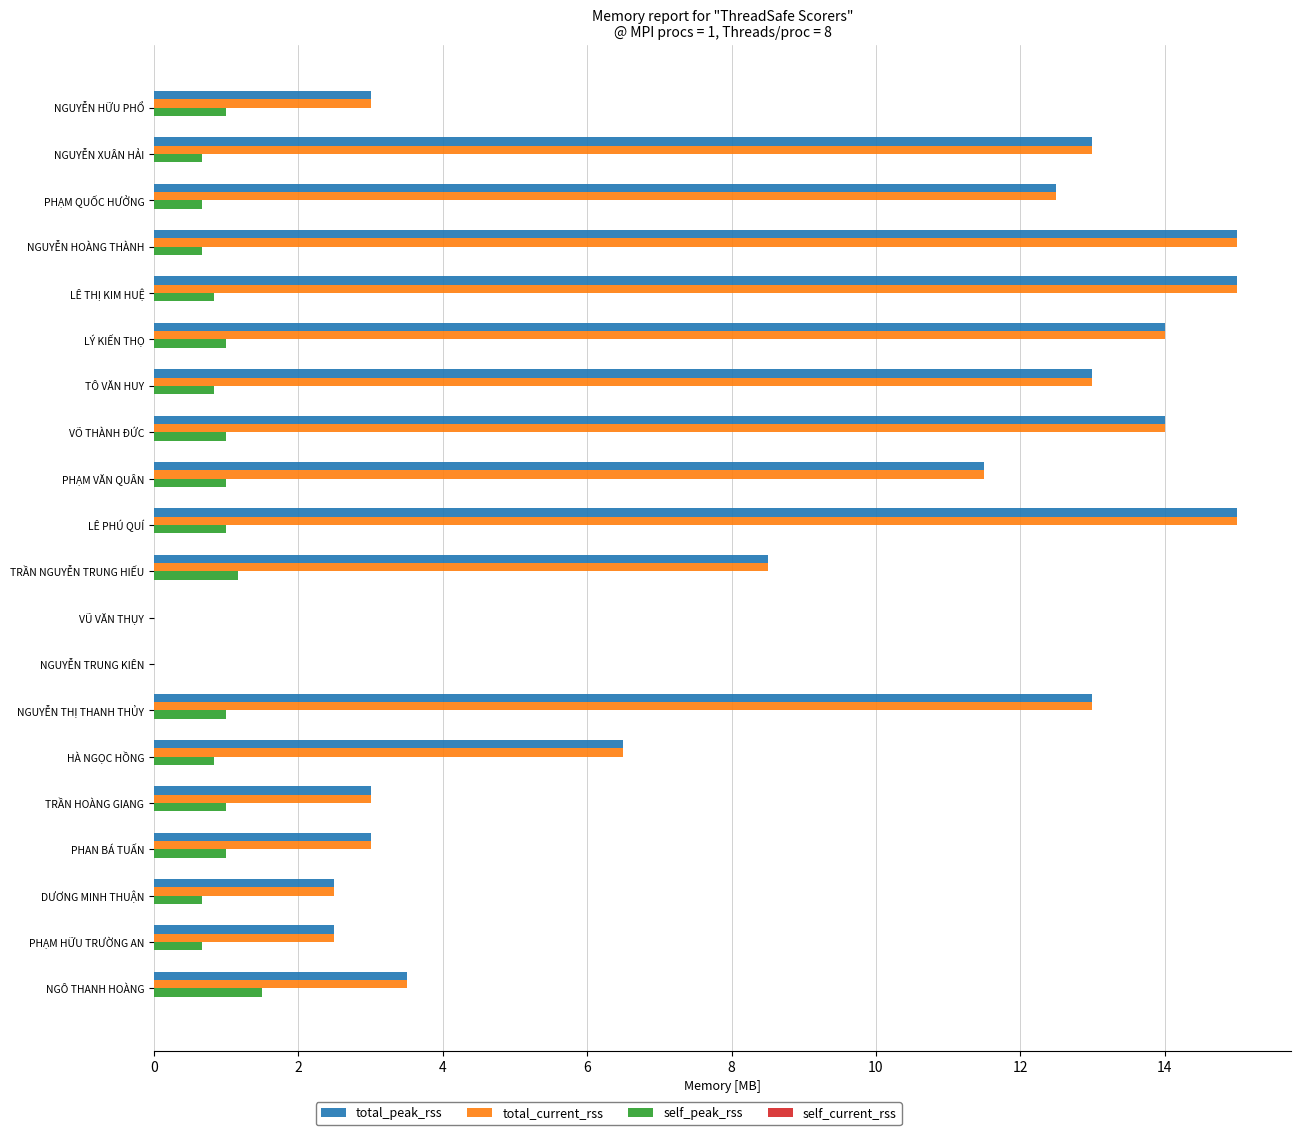

What is the total value across all series at PHẠM QUỐC HƯỞNG?

25.7